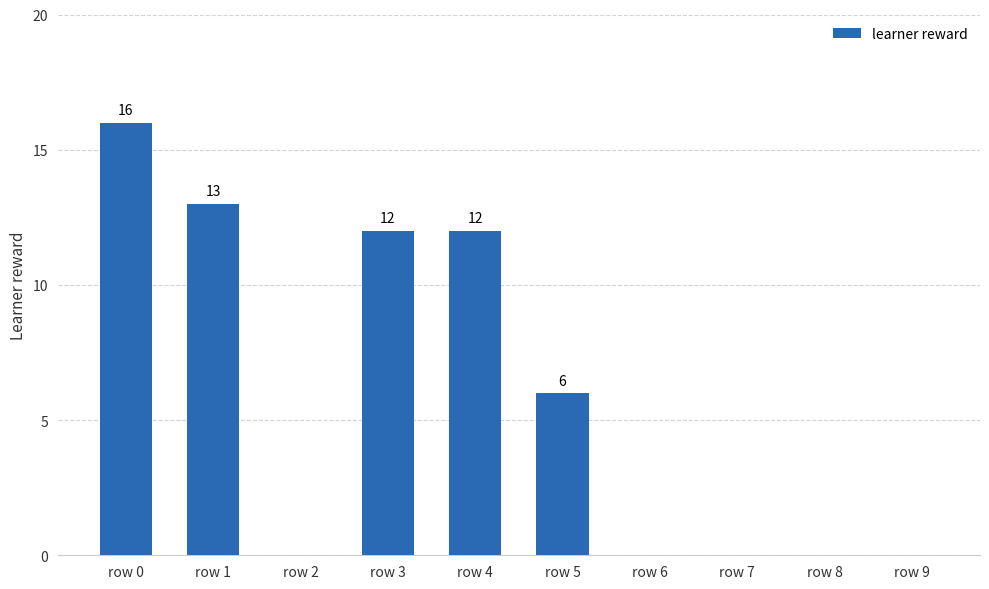

Which category has the highest value across all series?

row 0